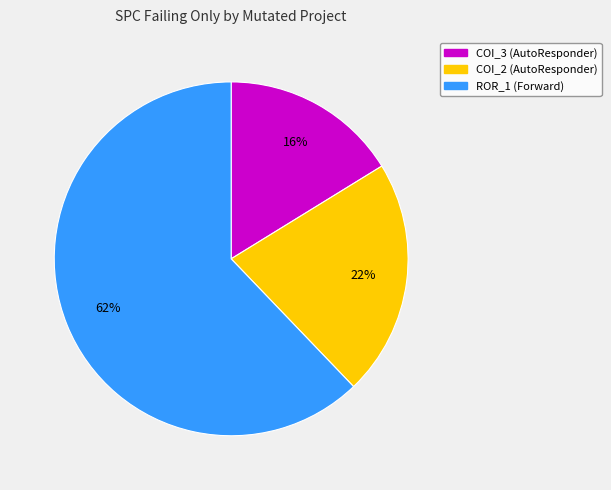

To the nearest percent, what is the average slice percentage?

33%